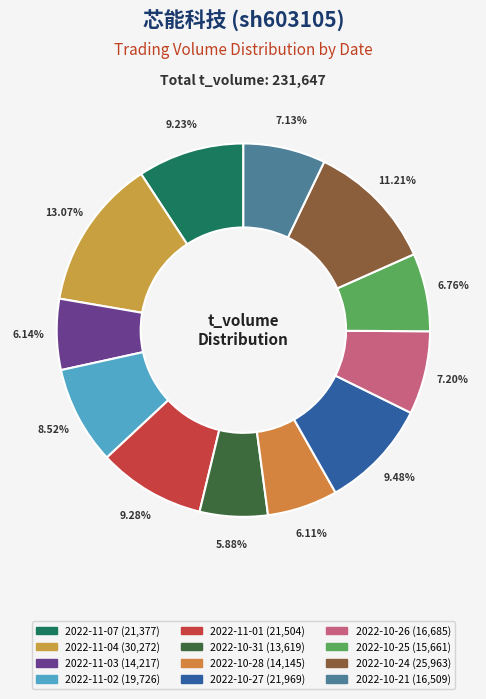

The 2022-11-01 slice represents 24% of the pie. True or false?

False